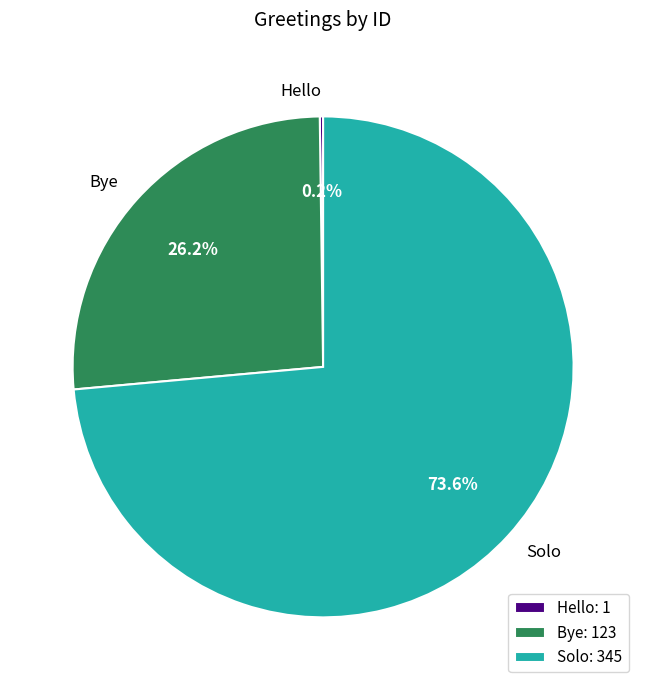

Is the sum of Bye and Solo greater than half?

Yes